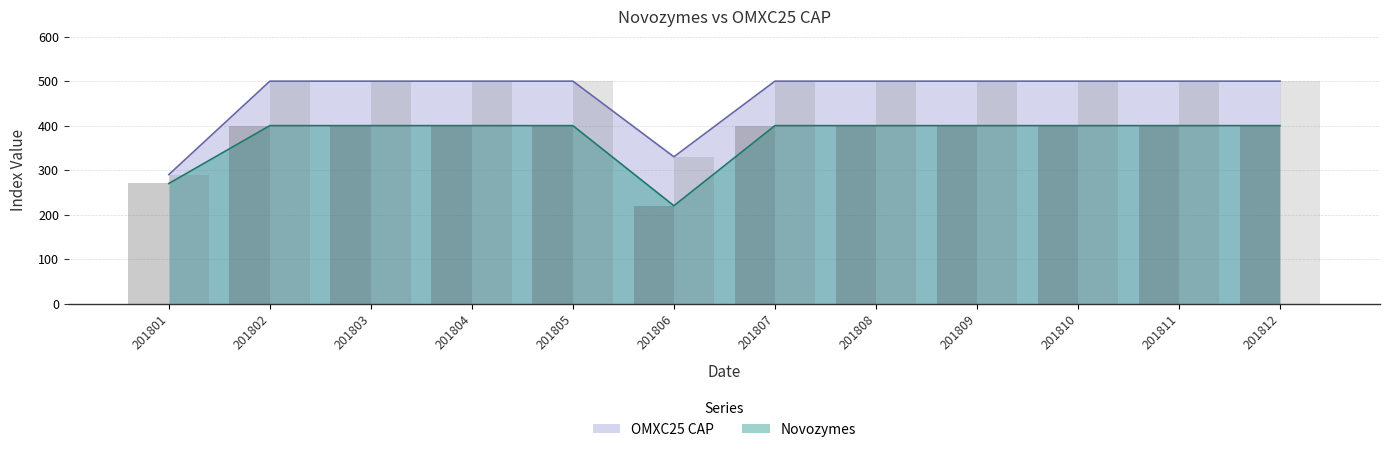

Is it true that OMXC25 CAP equals 311 at 201803?

False